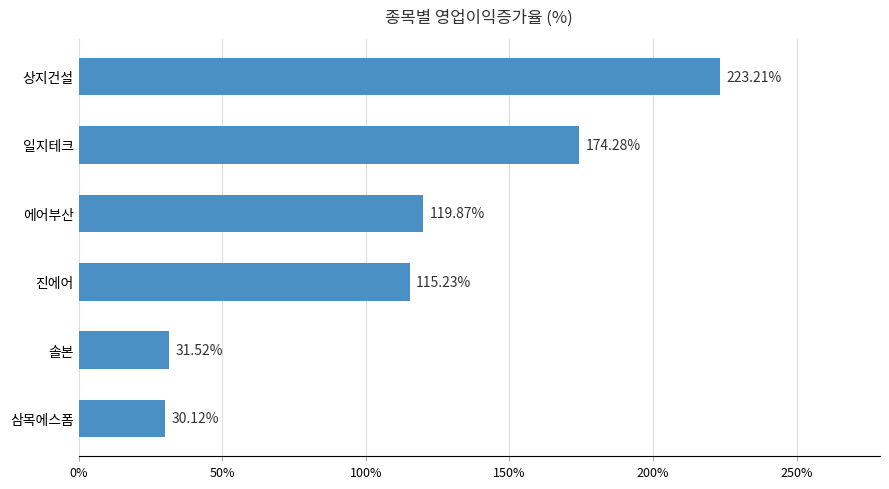

What is the ratio of the value at 상지건설 to the value at 일지테크?

1.3